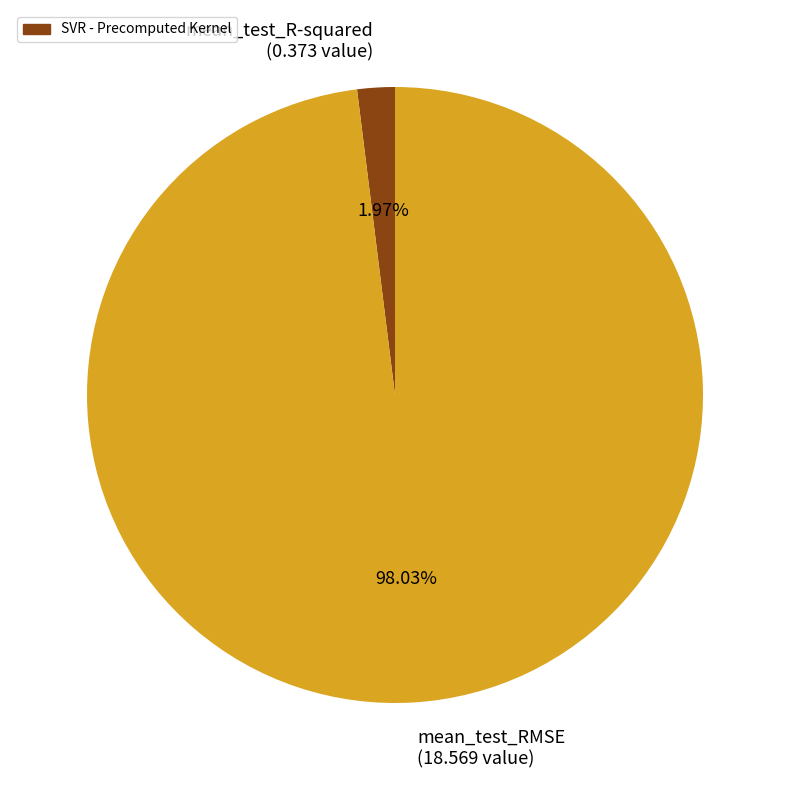

Does mean_test_R-squared account for over 50% of the chart?

No